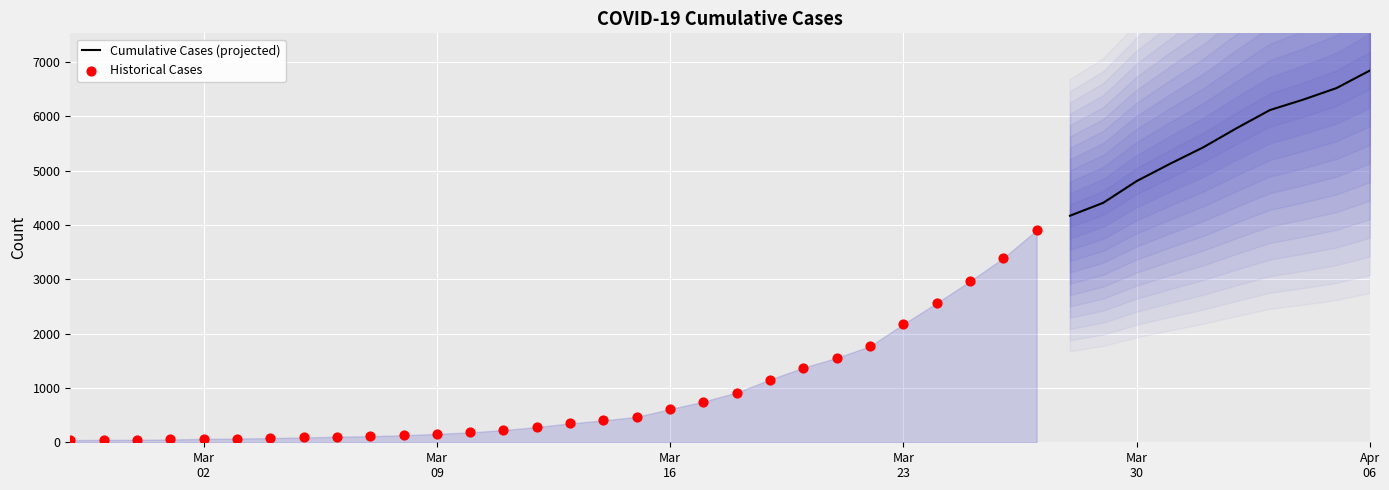

What is the change in value from 2020-03-06 to 2020-03-14?

+299